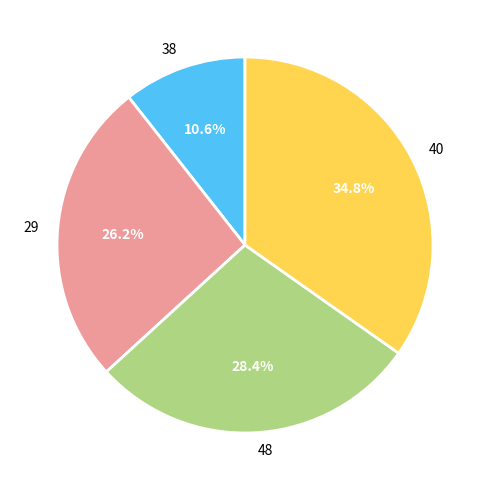

To the nearest percent, what portion does 48 represent?

28%